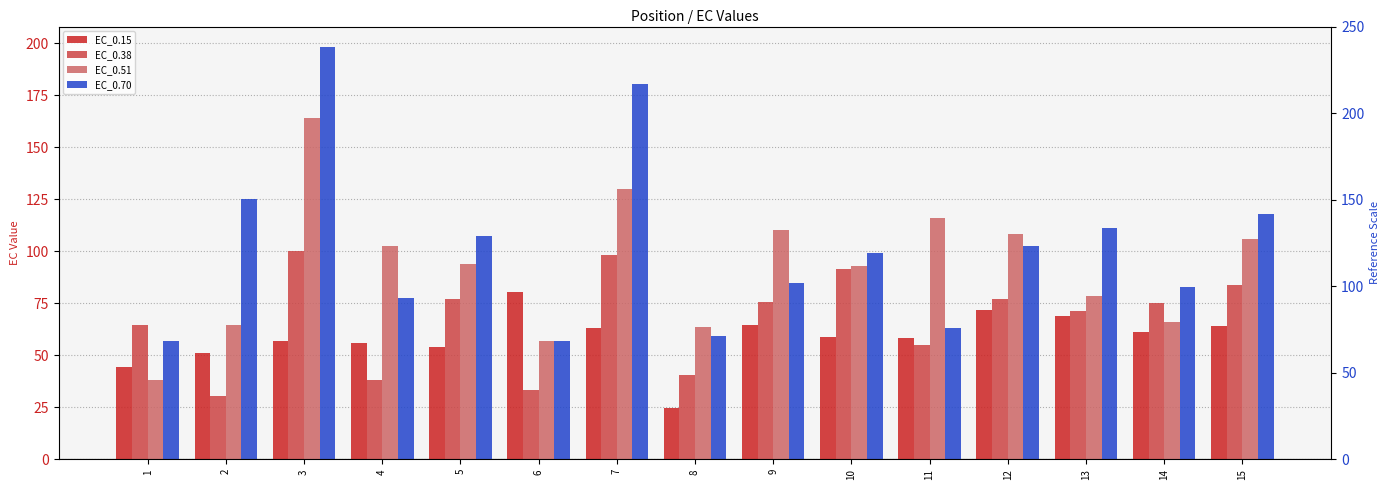

Which label corresponds to the smallest value in the chart?

8